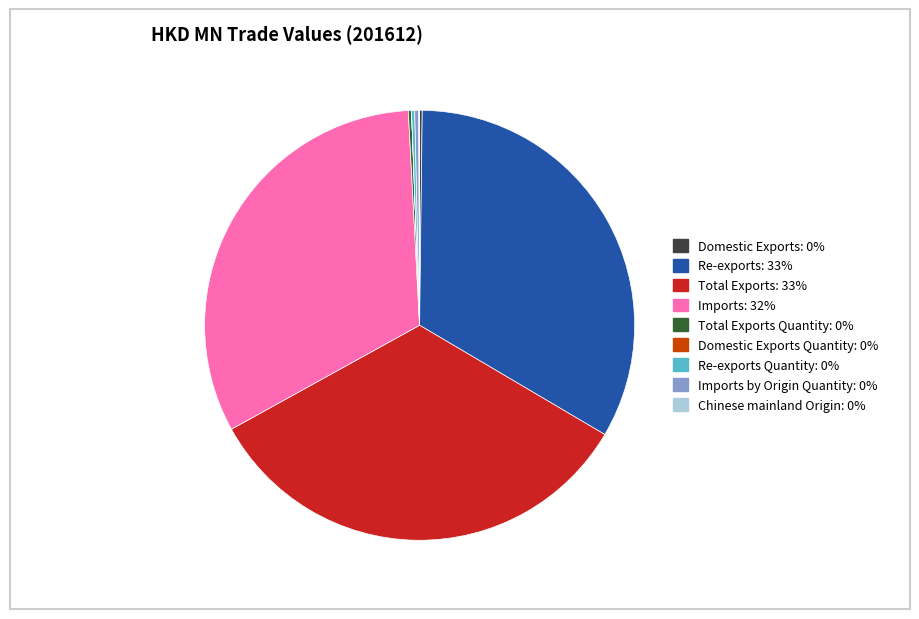

Does any single category account for the majority?

No